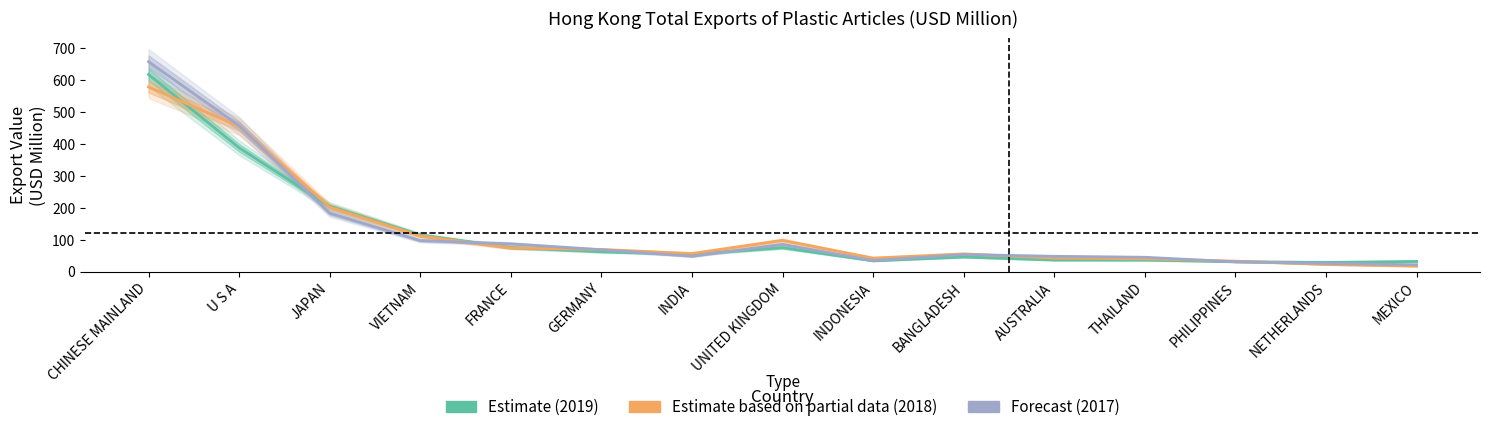

Which category has the highest value in the 201712 (Forecast) series?

CHINESE MAINLAND